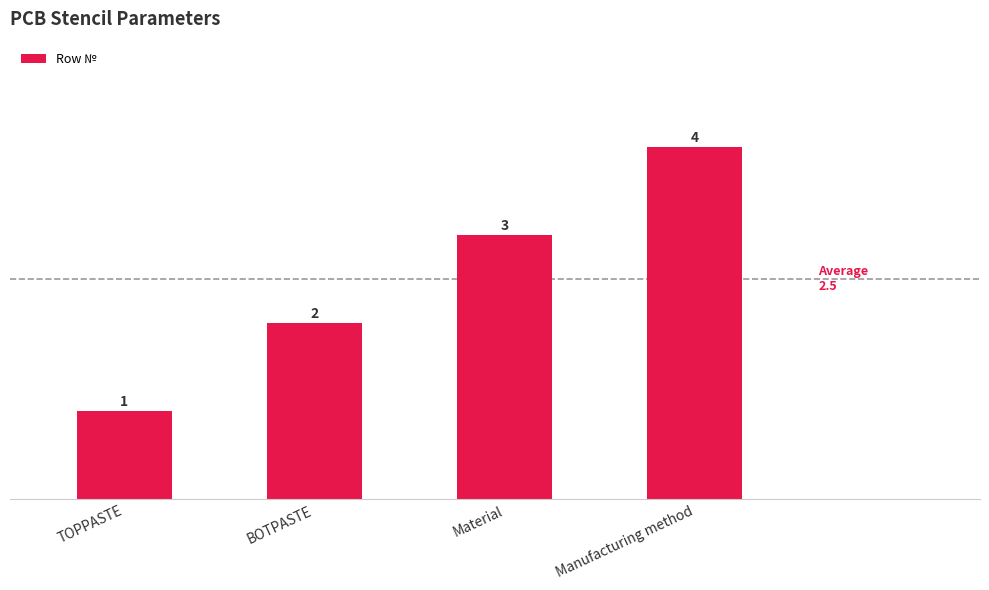

Count the number of categories in the chart.

4